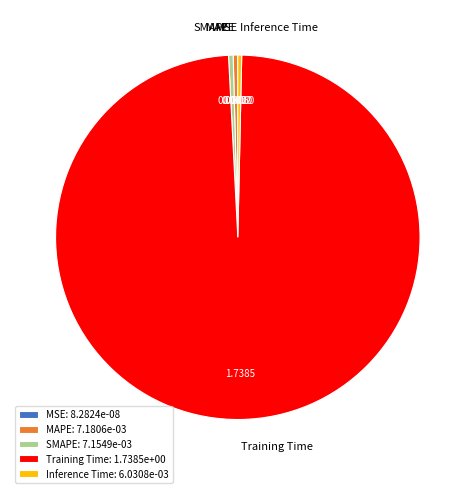

Is there a majority slice in this chart?

Yes